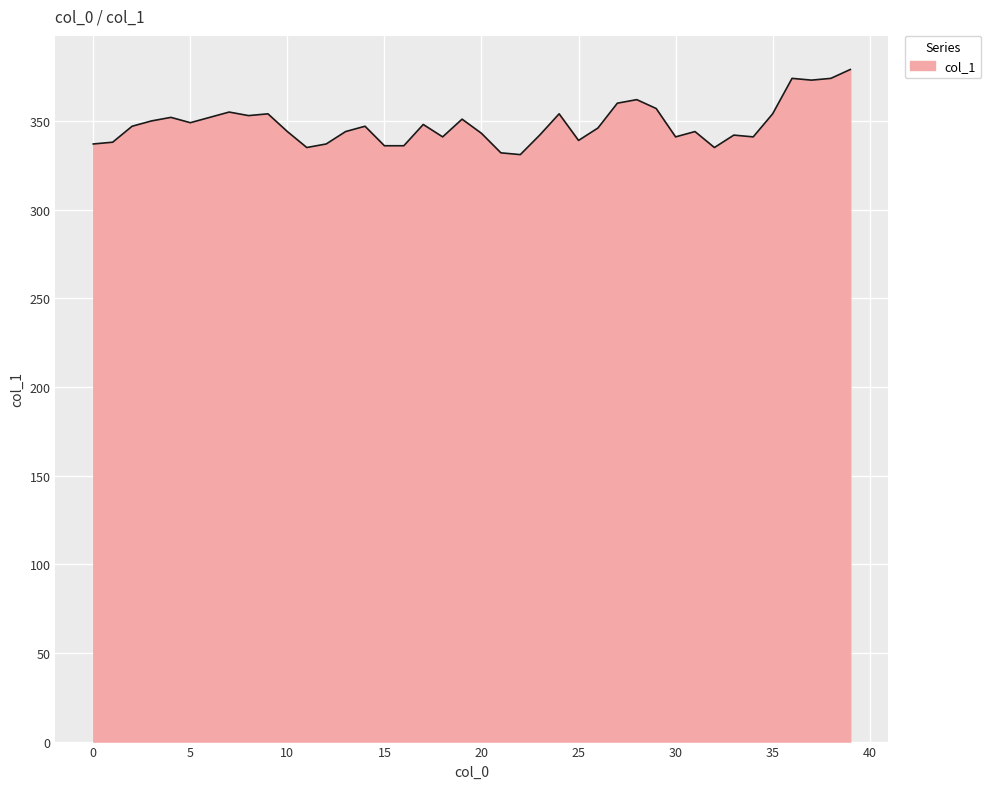

What is the minimum value shown in the chart?

331